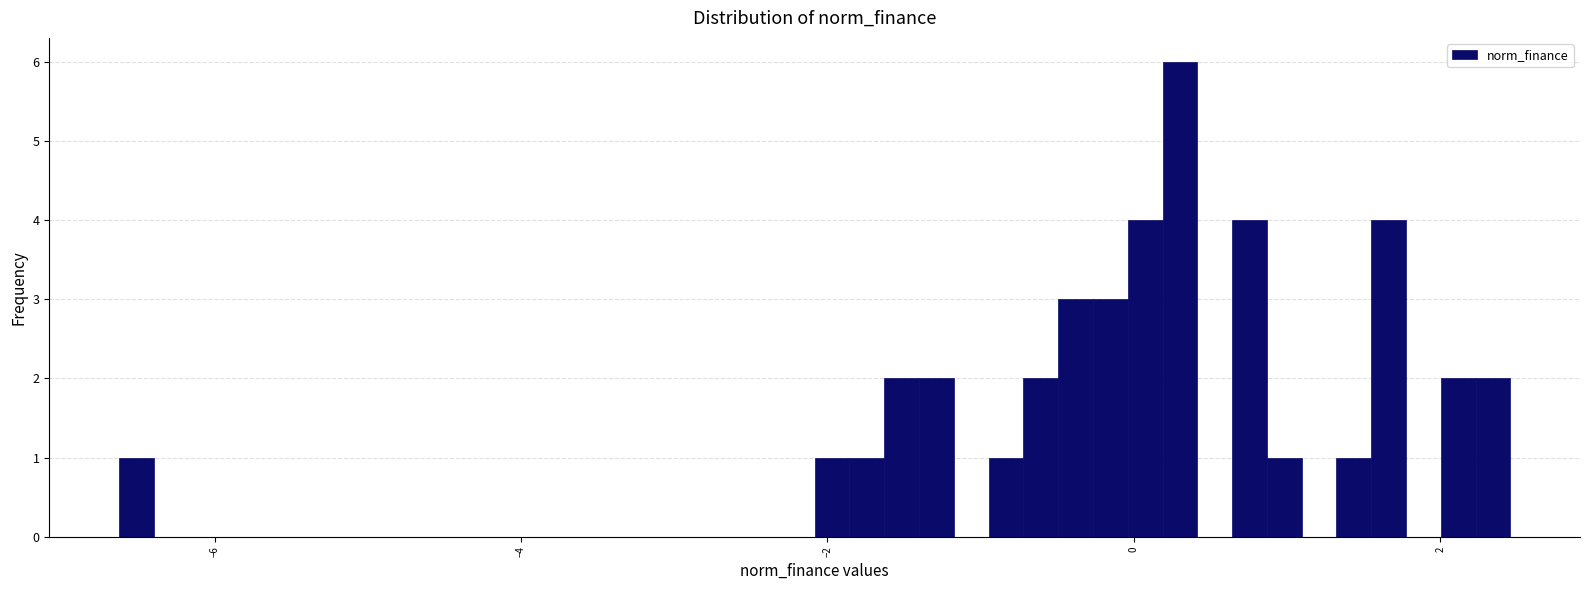

Read against the x-axis, roughly where is the centre of the tallest bar?

0.4